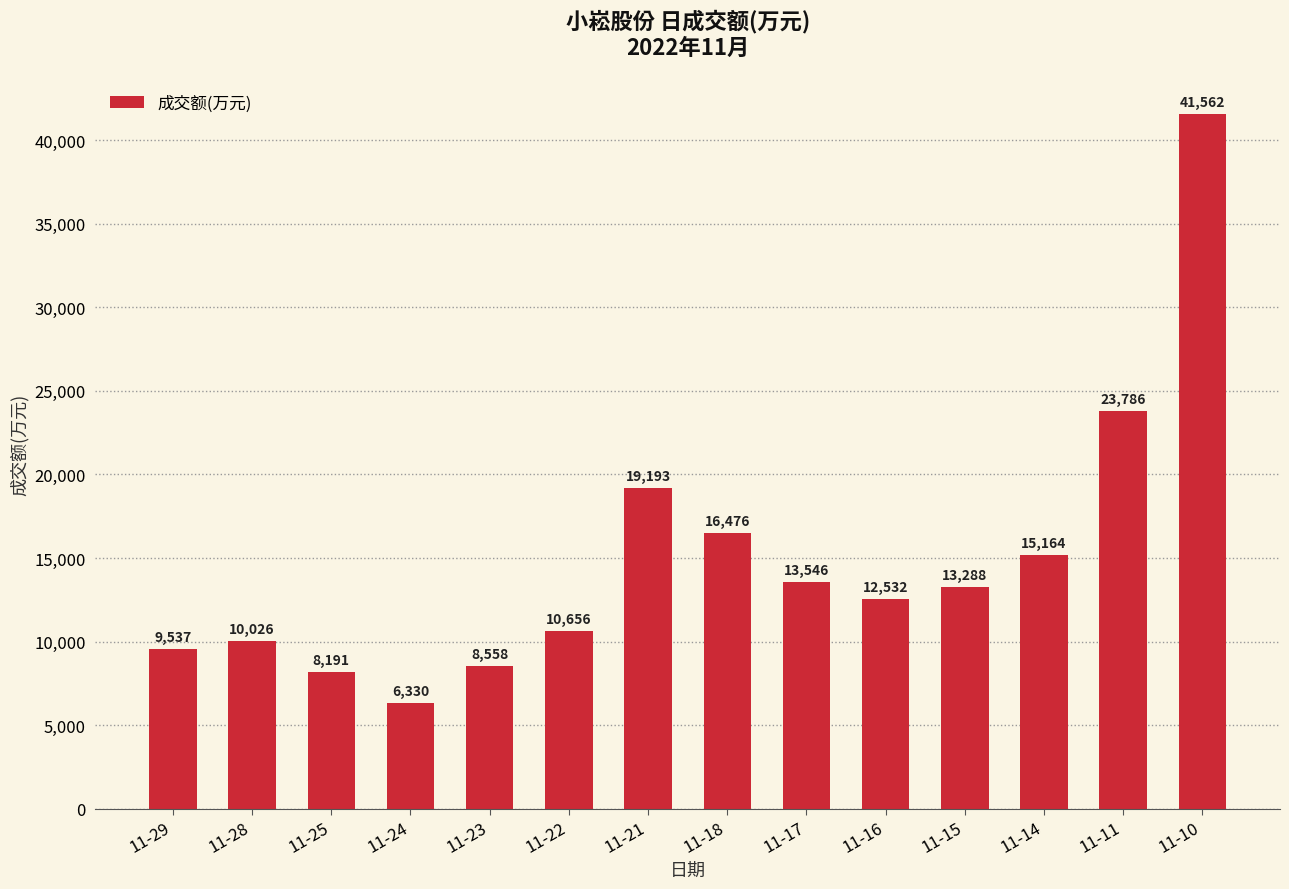

Reading left to right, what are all the values shown in this chart?

9537	10026	8191	6330	8558	10656	19193	16476	13546	12532	13288	15164	23786	41562